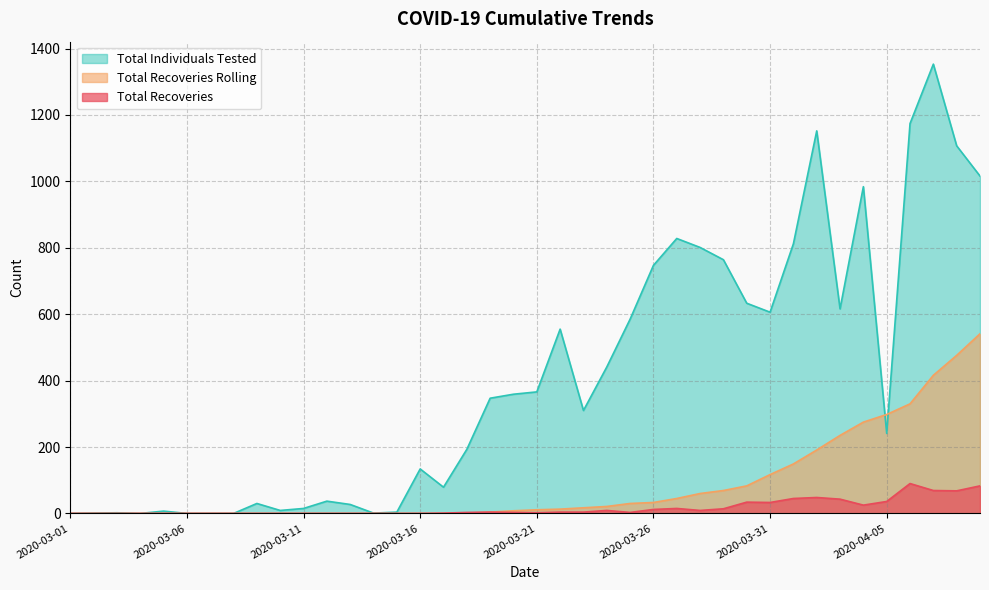

Which category has the lowest value across all series?

2020-03-01